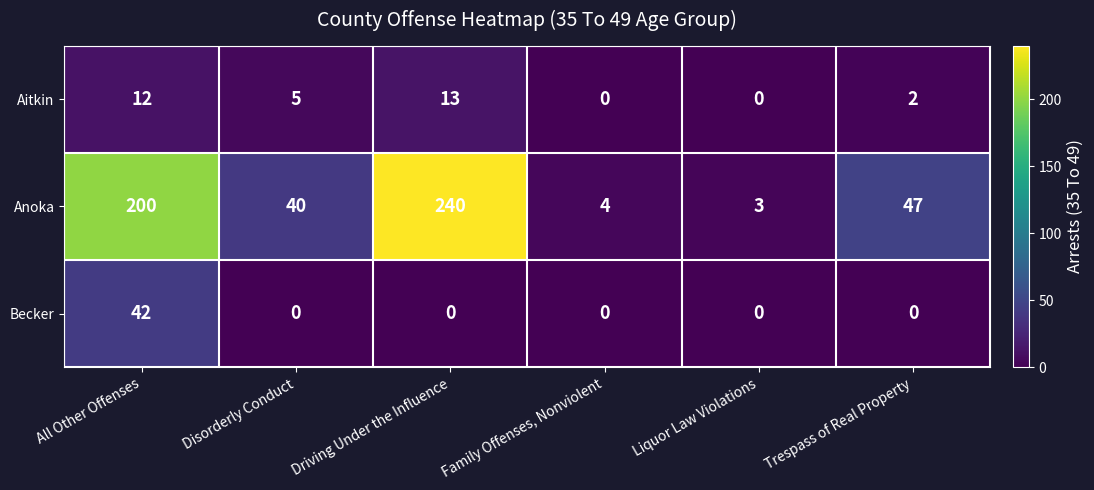

List the series in order of their peak value, lowest first.

Aitkin, Becker, Anoka